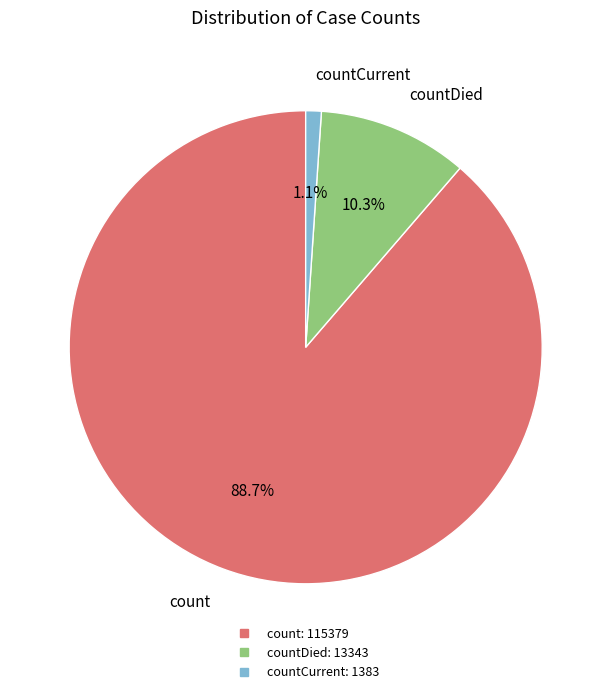

Does any single category account for the majority?

Yes